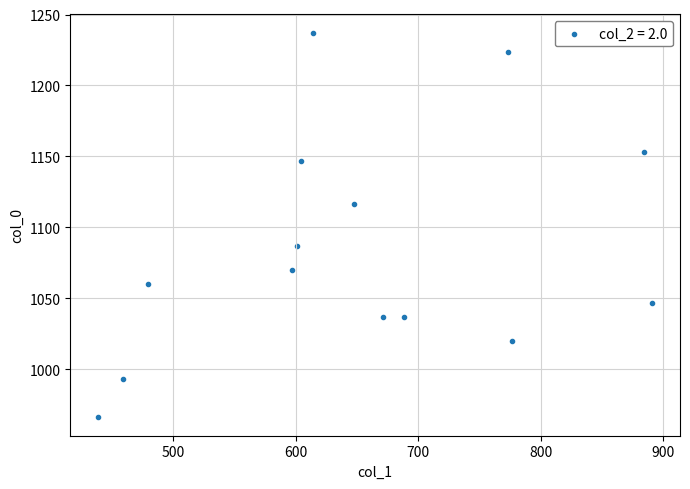

What is the range of Y values (max minus min)?

270.0